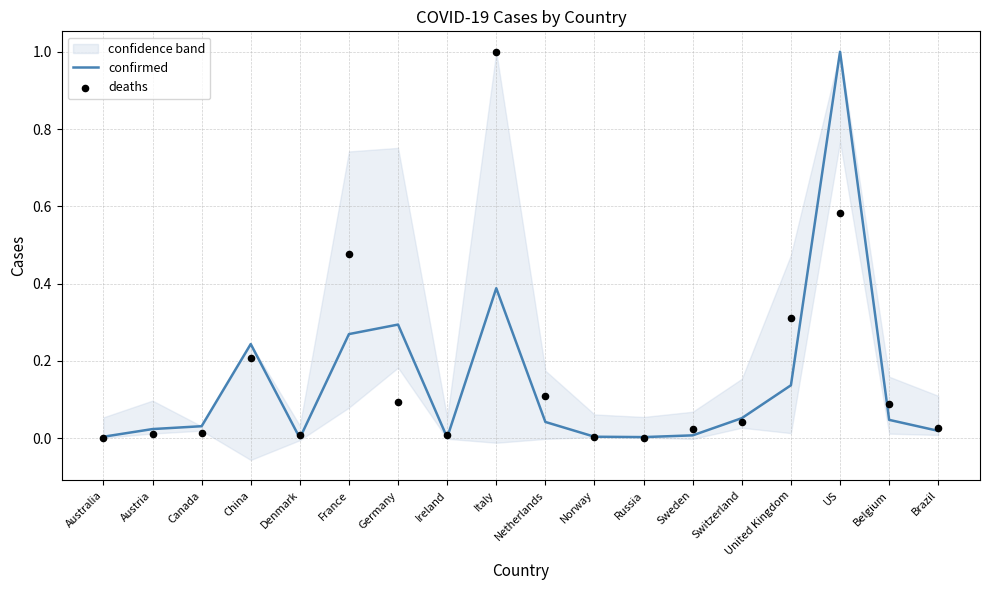

Which series has the largest Y range (max minus min)?

confirmed